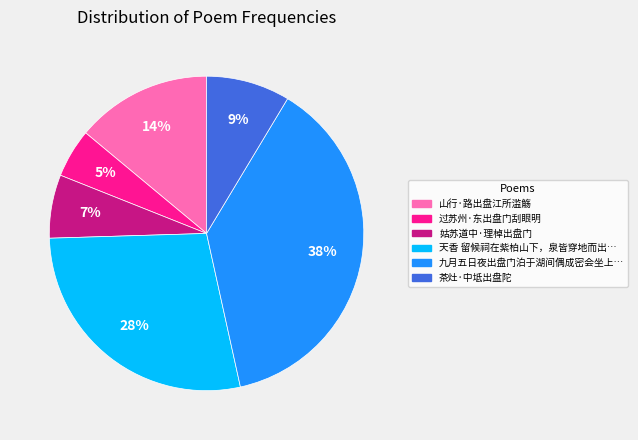

Does any single category account for the majority?

No